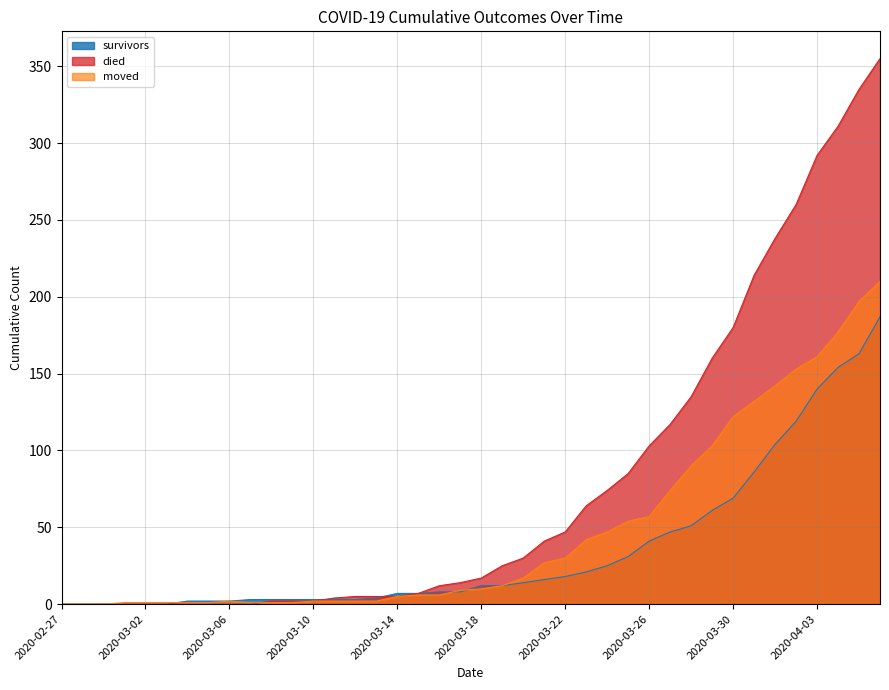

What is the sum of all survivors values?

1429